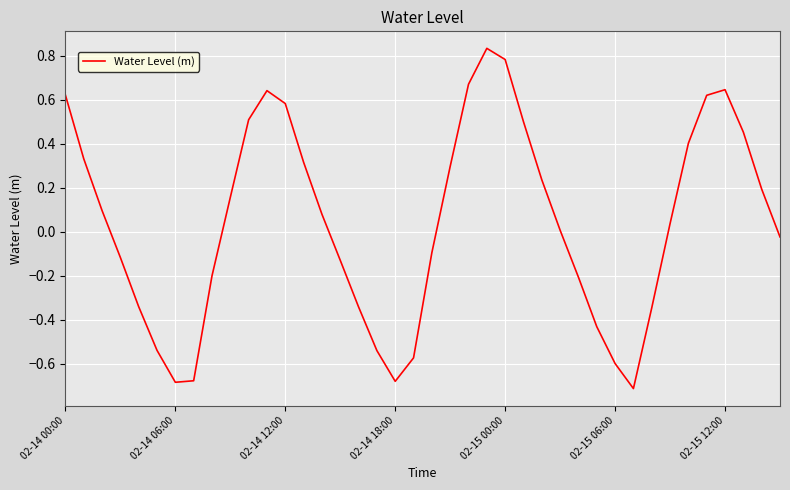

What is the difference between the maximum and minimum values?

1.5